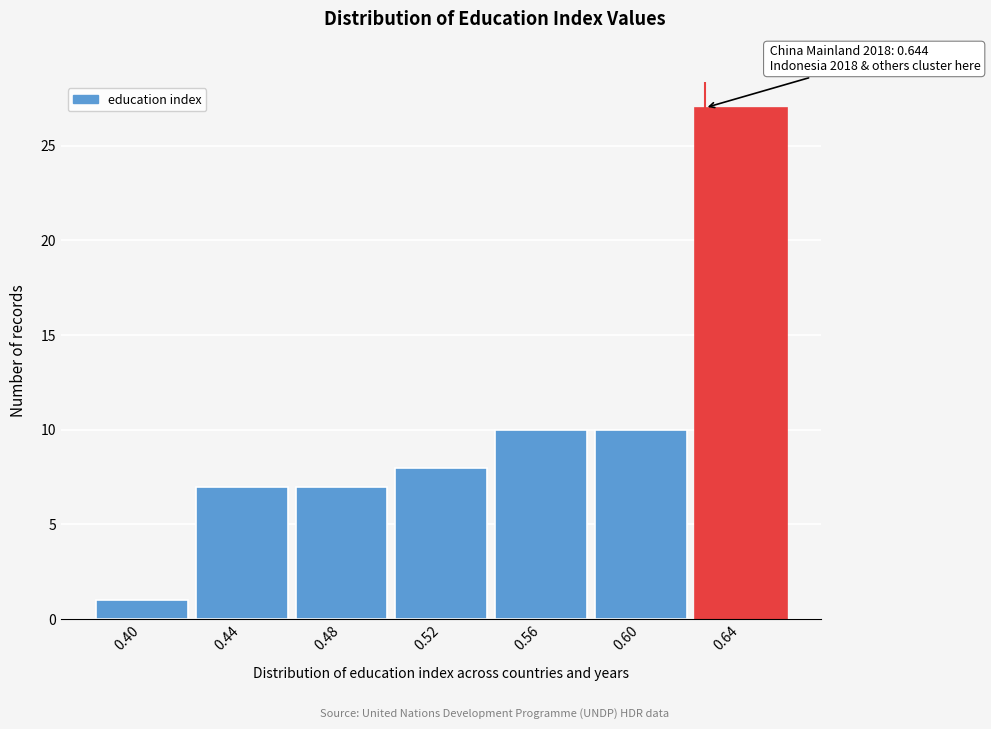

Reading right to left, extract all data points from this chart.

0.64=27	0.60=10	0.56=10	0.52=8	0.48=7	0.44=7	0.40=1